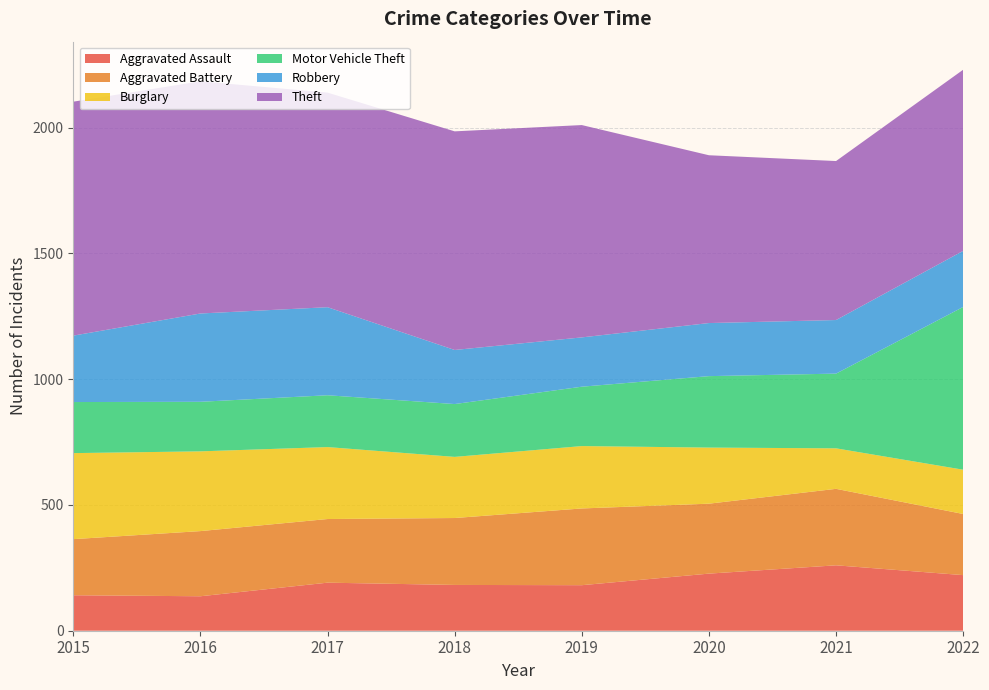

Reading right to left, list all the values displayed in this chart.

Aggravated Assault: 221	260	227	181	182	191	137	141
Aggravated Battery: 243	304	278	305	266	253	259	223
Burglary: 176	161	223	248	243	286	317	342
Motor Vehicle Theft: 647	297	284	236	210	206	197	203
Robbery: 223	213	211	196	215	350	351	264
Theft: 720	632	667	844	869	853	923	930